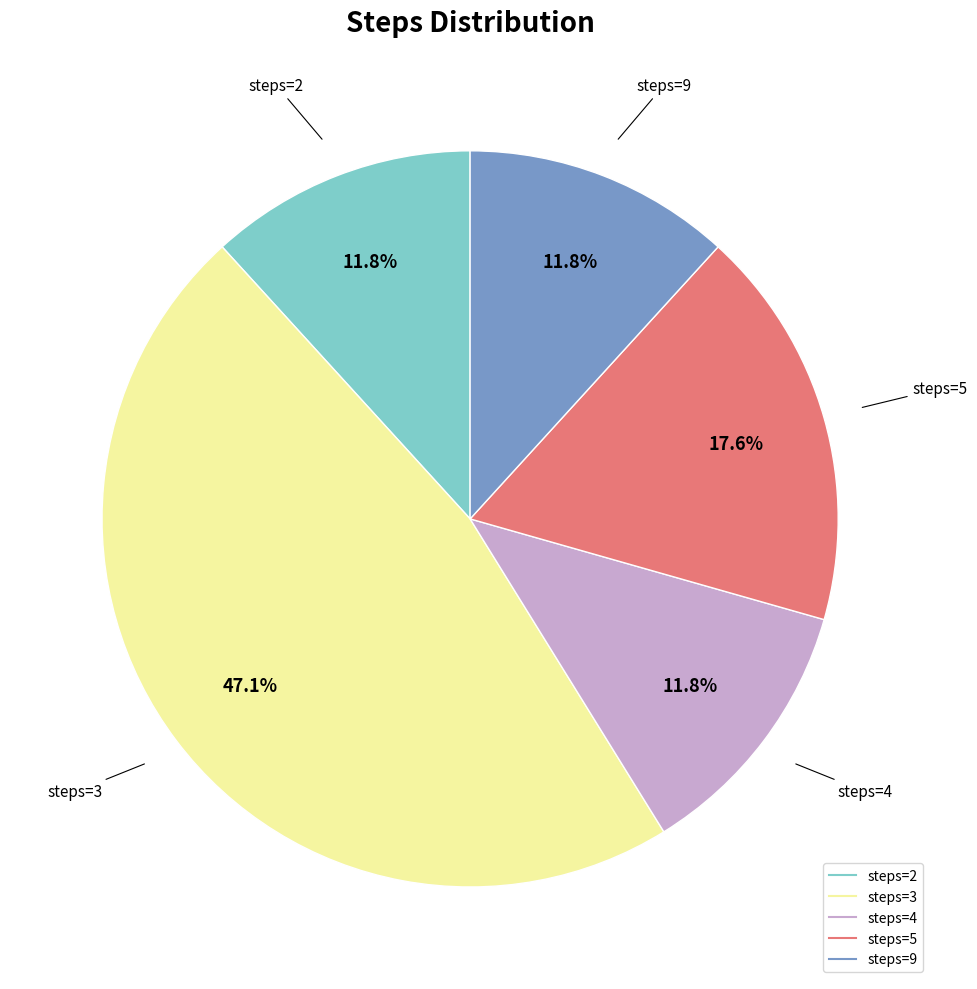

Is there a majority slice in this chart?

No